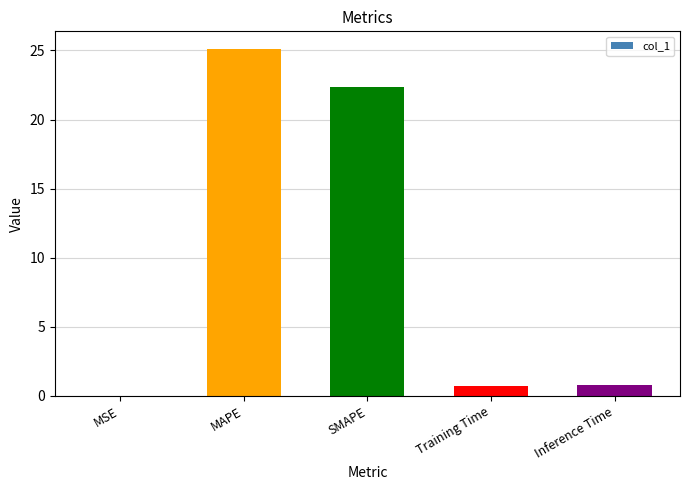

The chart shows a value of 0.7 at Training Time. True or false?

True